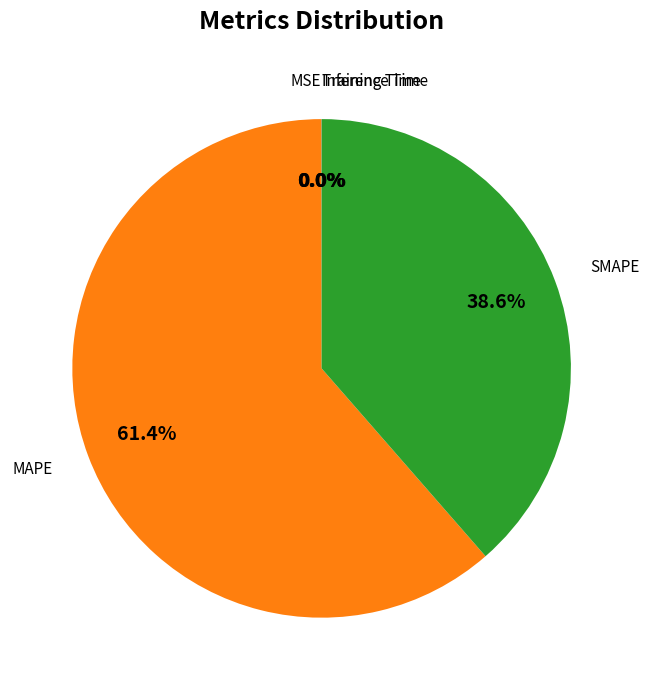

Is there a majority slice in this chart?

Yes